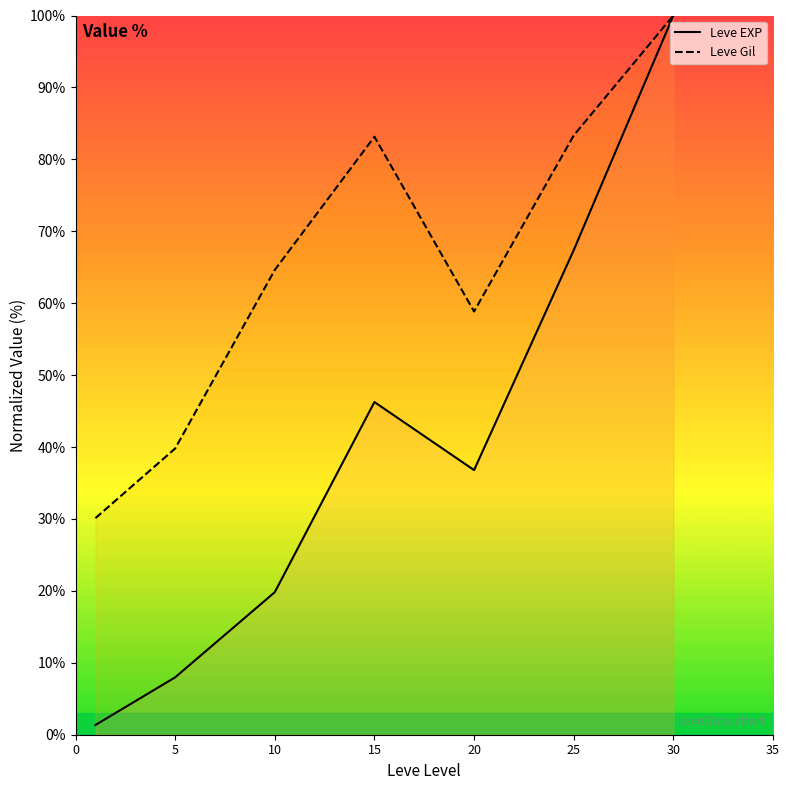

What is the value of the Leve EXP point at the 3rd from the left?

19.8